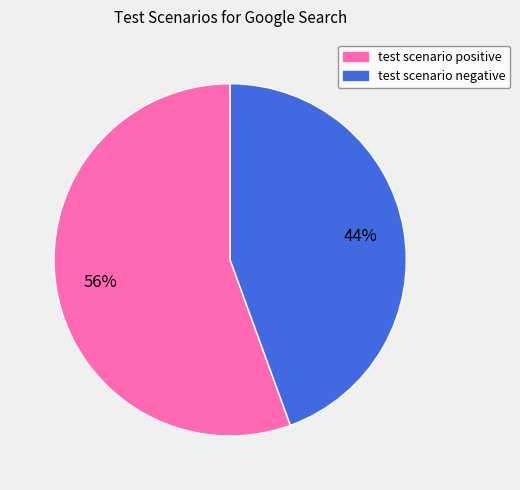

Is it true that test scenario positive is 68% of the pie?

False